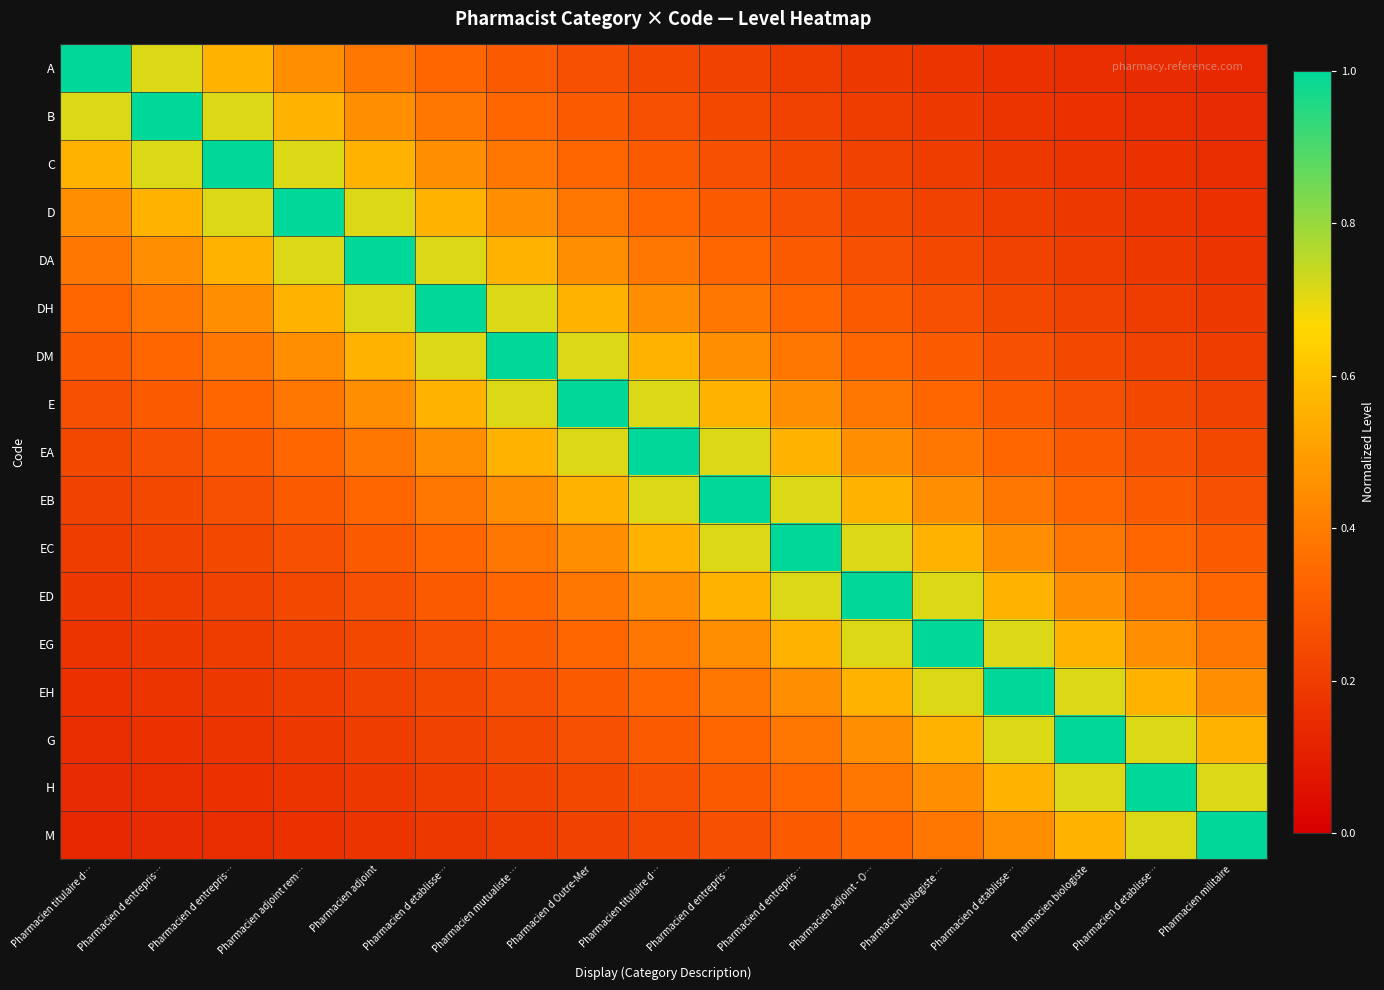

What is the maximum value shown in the chart?

1.0